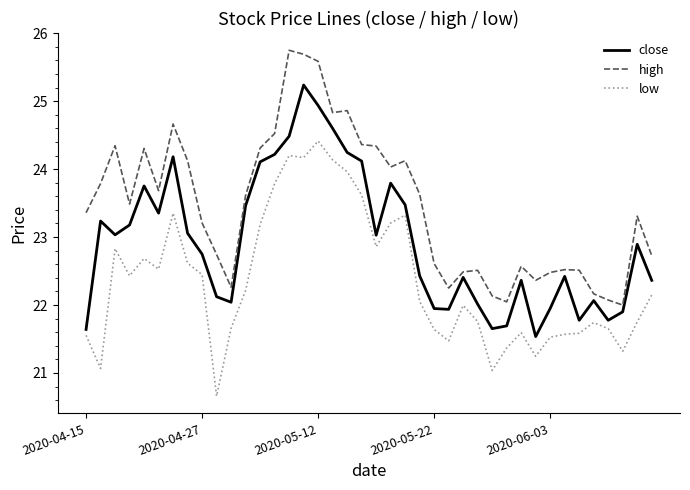

What is the minimum value shown in the chart?

20.7